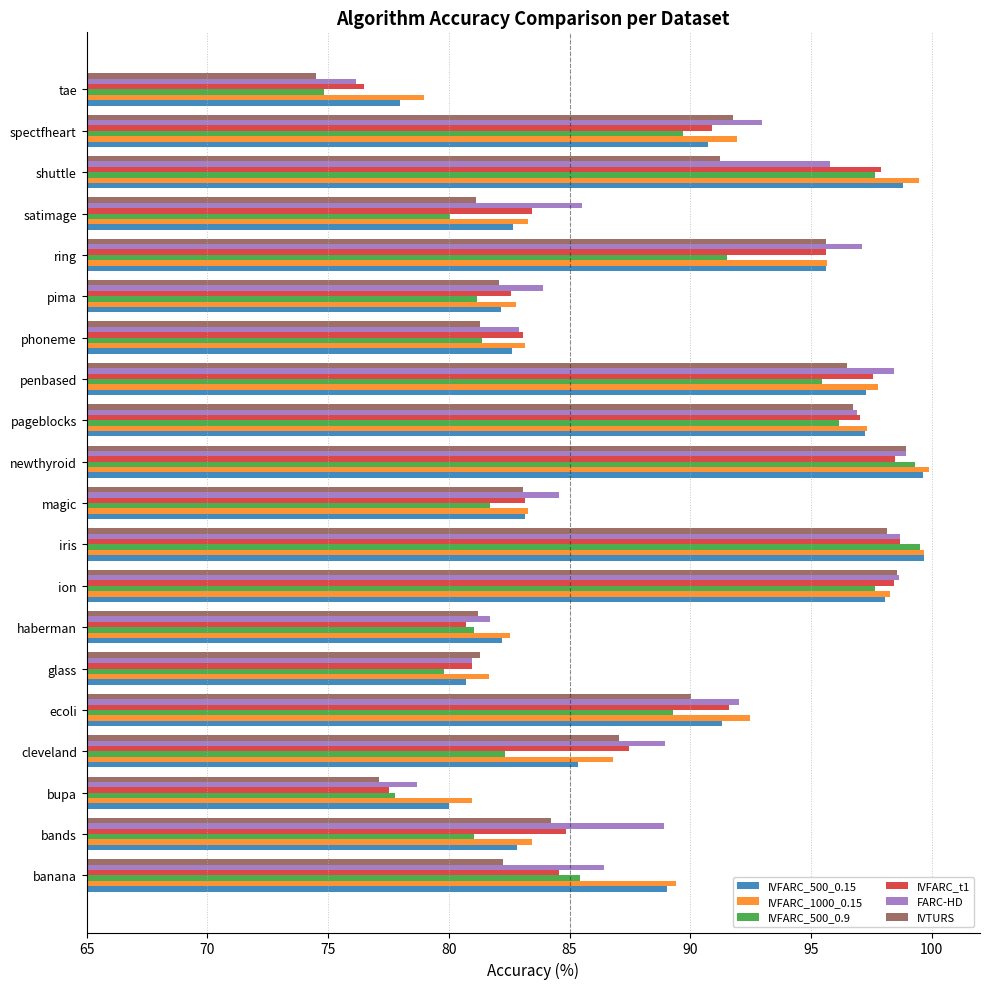

What is the lowest value of the FARC-HD series?

76.2